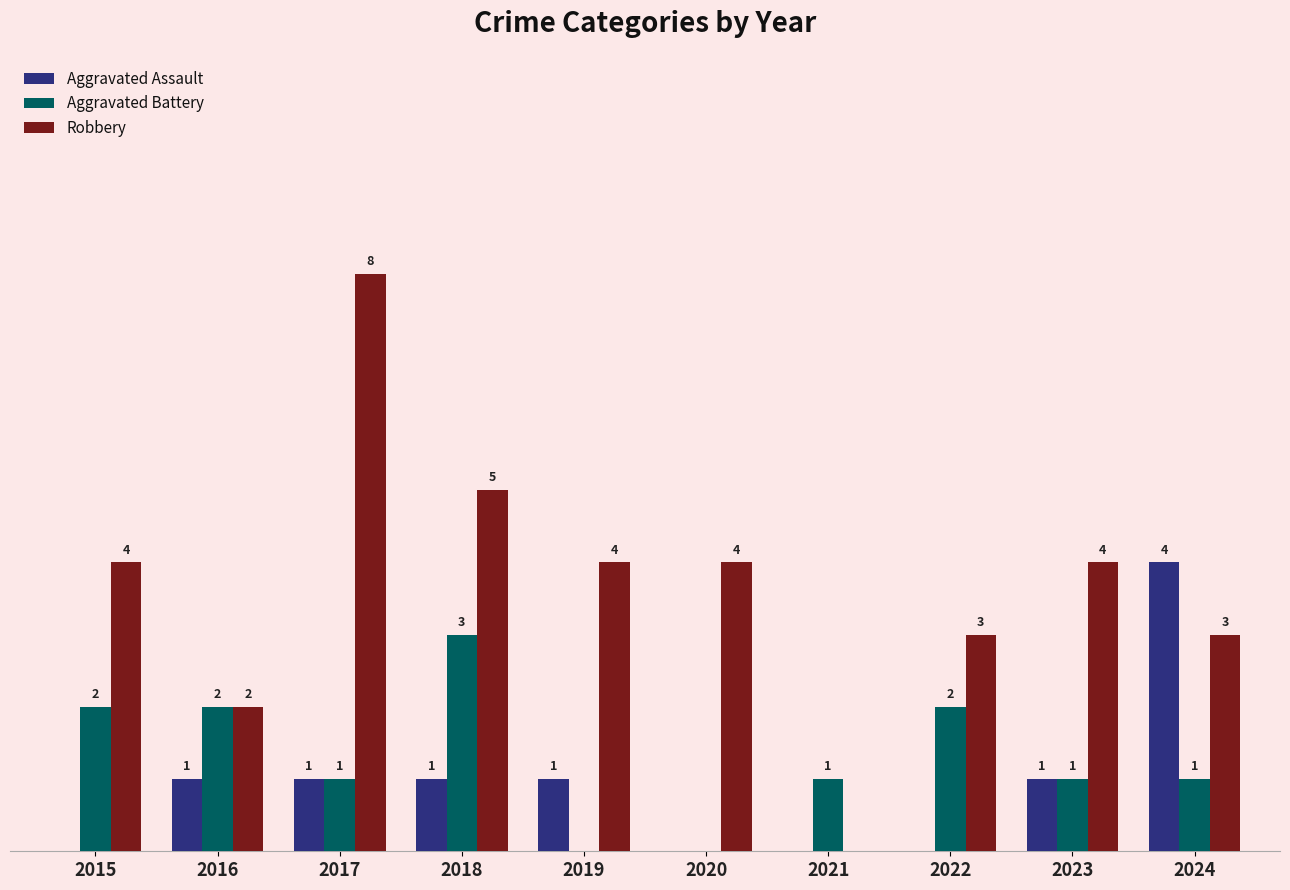

Is the value of Robbery at 2020 greater than the value of Aggravated Assault at 2022?

Yes